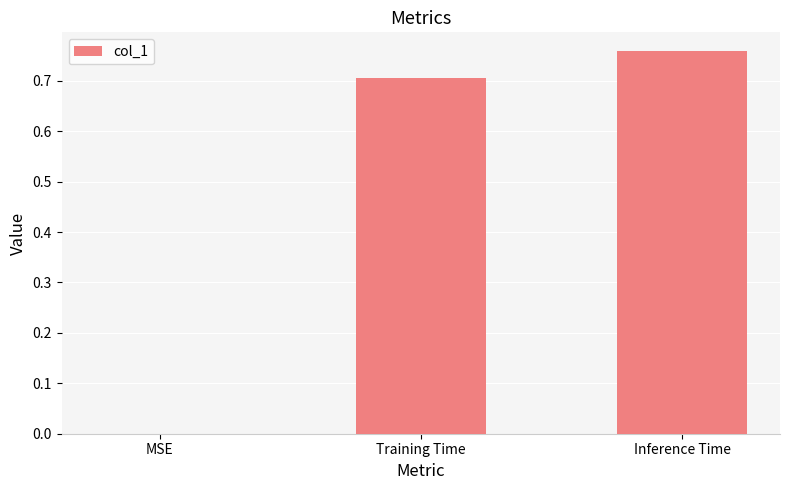

Count the values in the range 0 to 1.

3